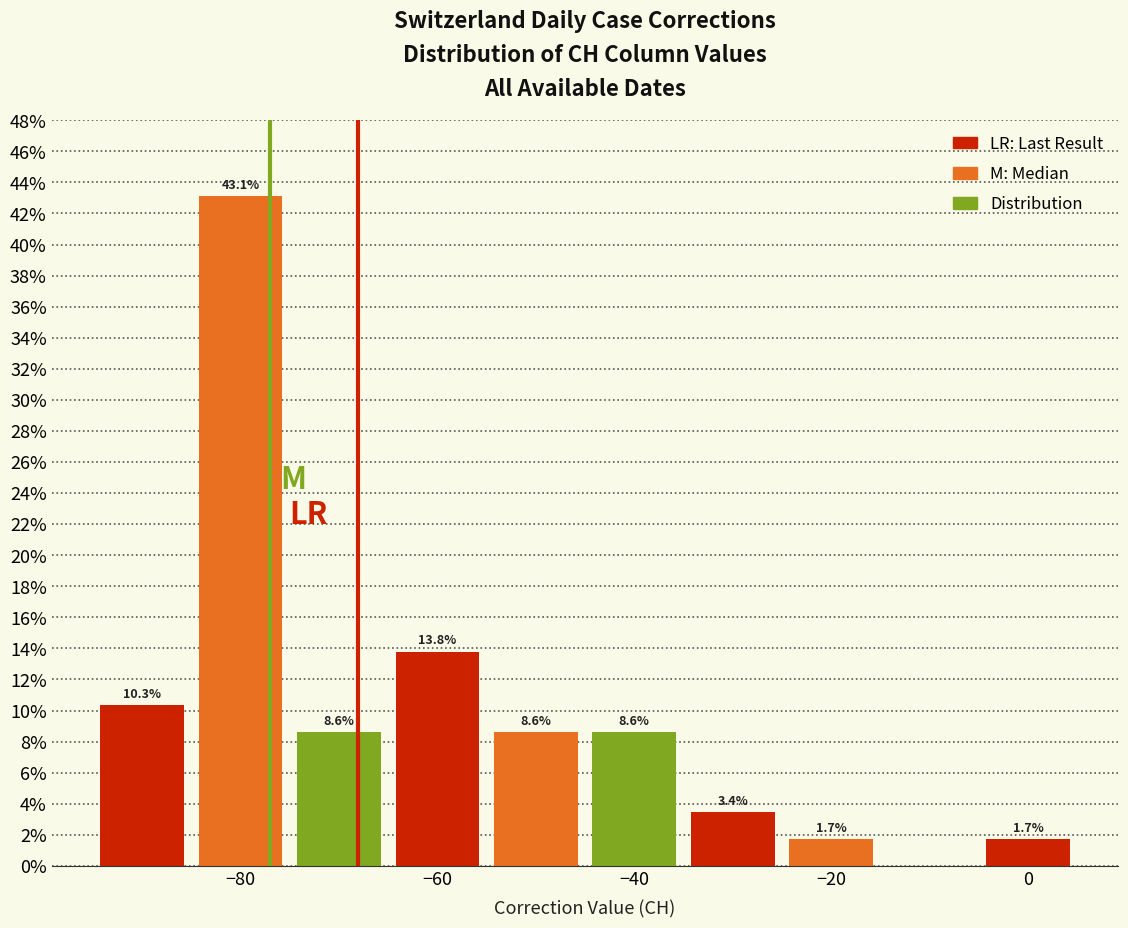

Over which range of the x-axis is the bar tallest?

-85 to -75